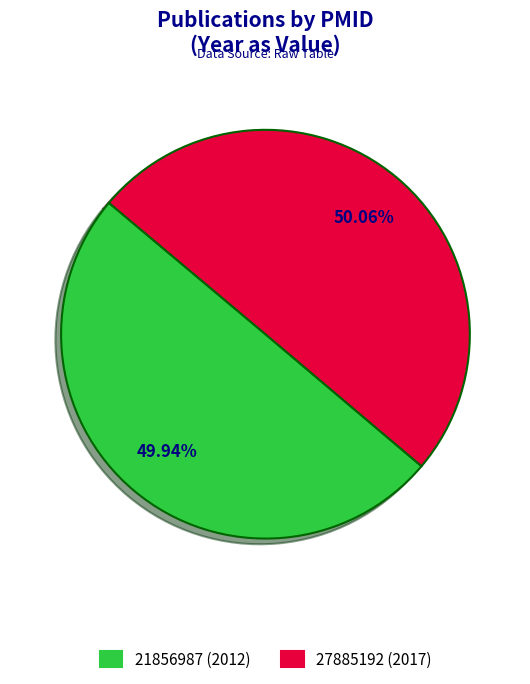

Count the number of slices in the pie.

2